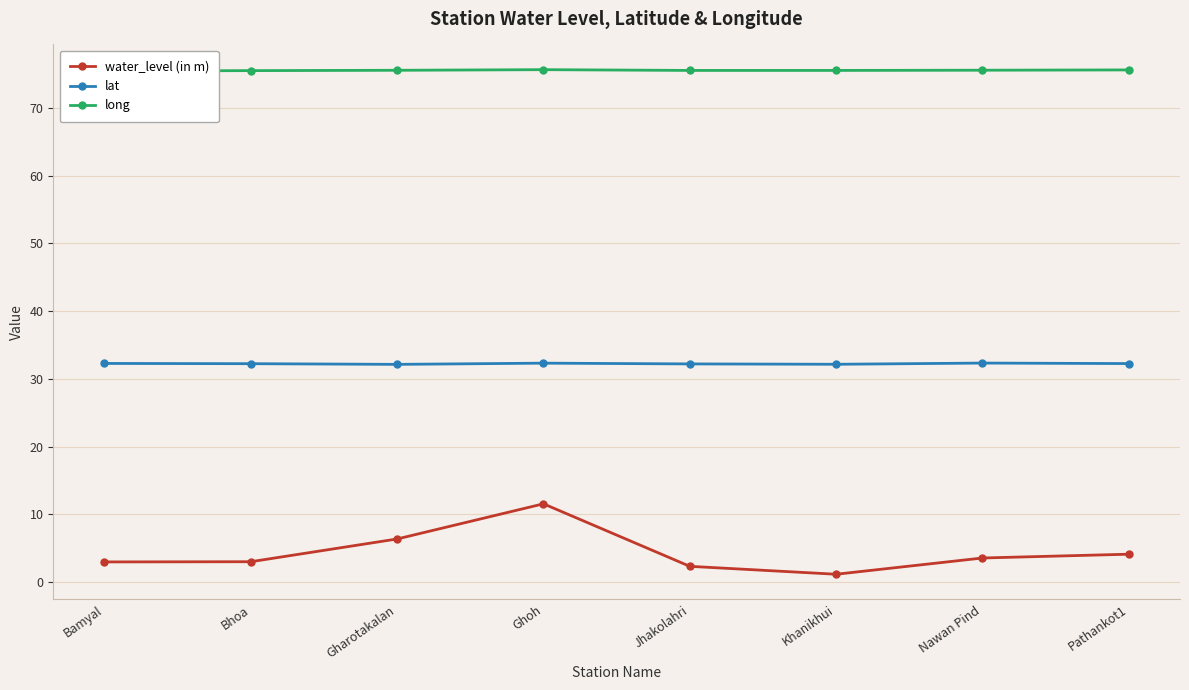

True or false: lat and water_level (in m) cross at least once.

False